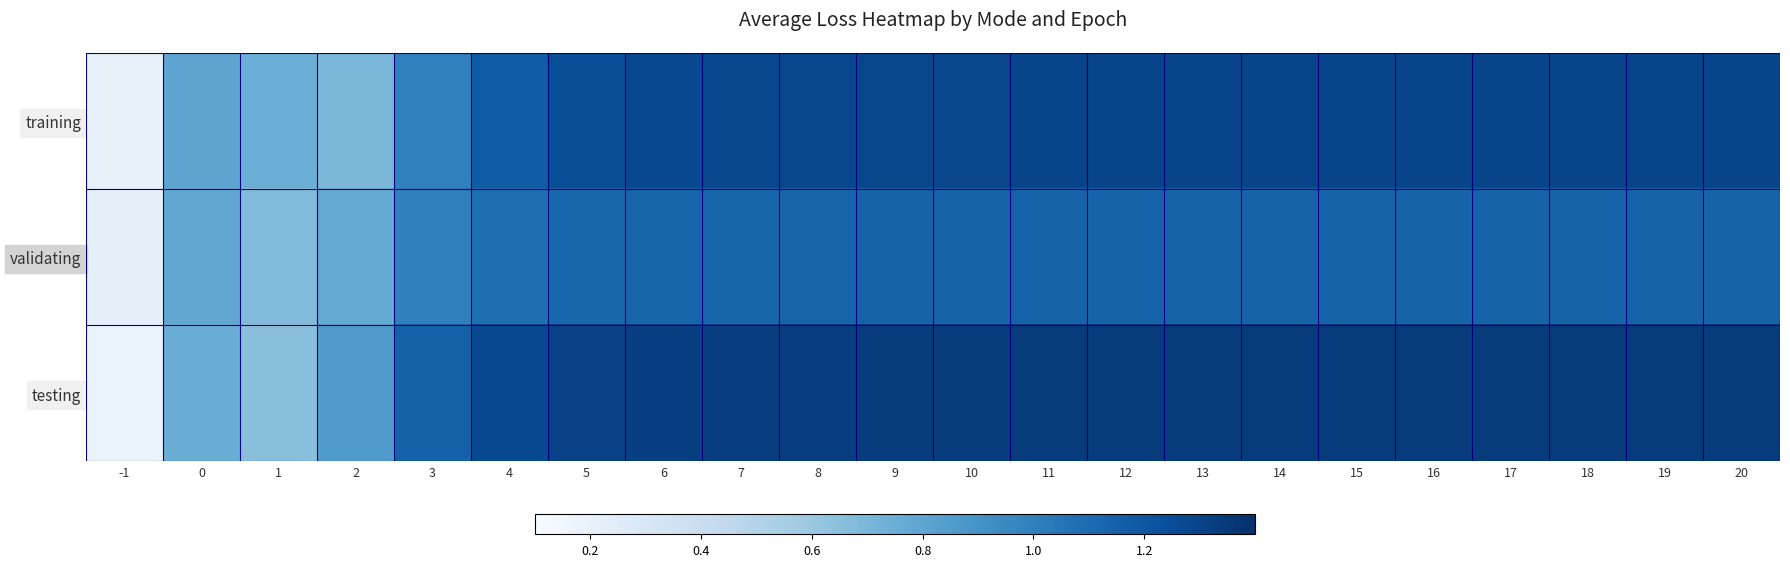

Which series has the largest total across all categories?

testing